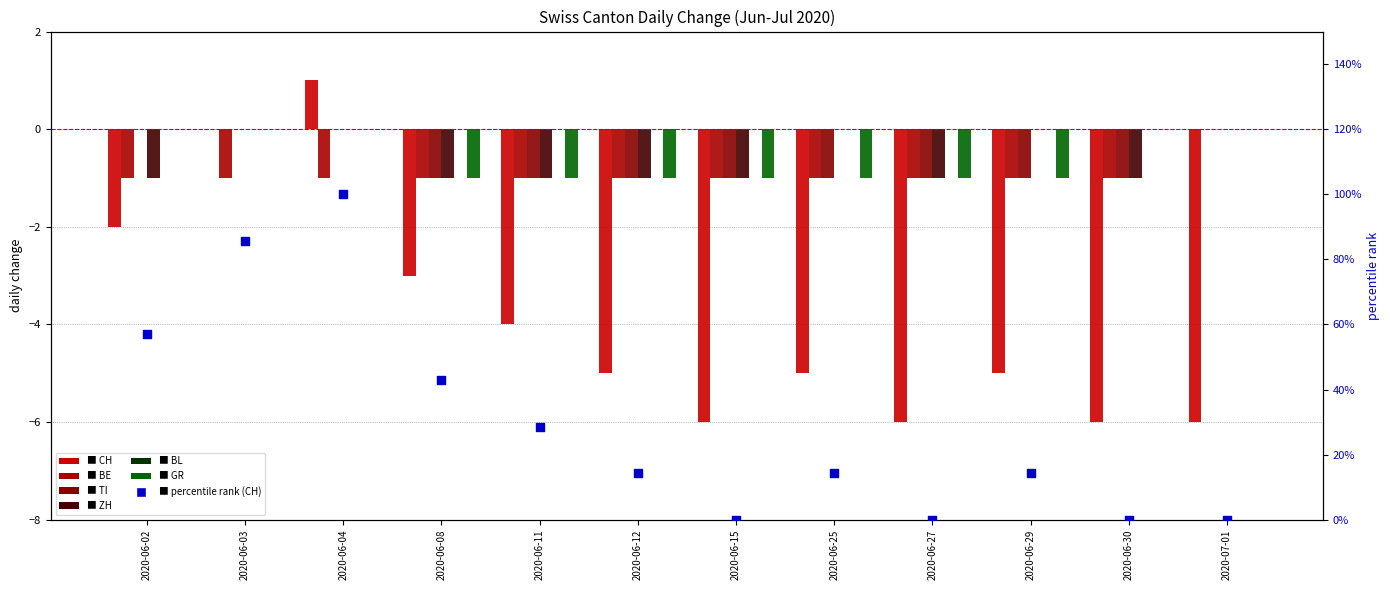

Which series has the widest spread of Y values?

CH